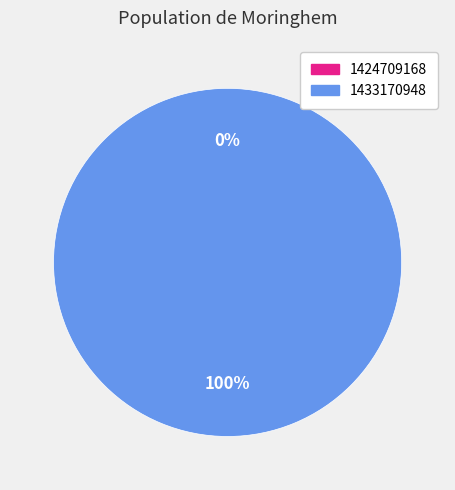

What percentage do 1424709168 and 1433170948 together represent?

100.0%